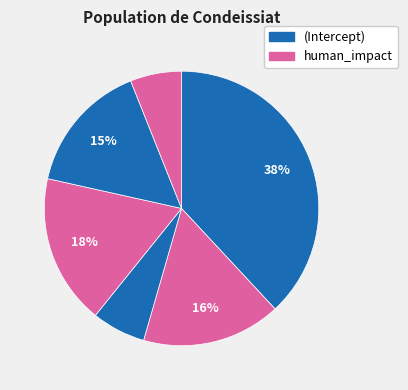

How many slices are in this pie chart?

6